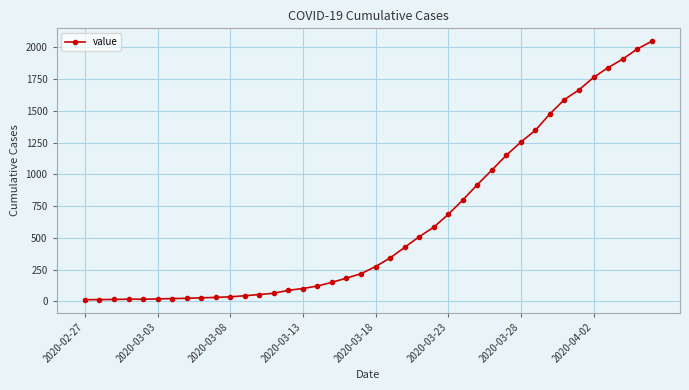

What is the difference between the second highest and second lowest values?

1973